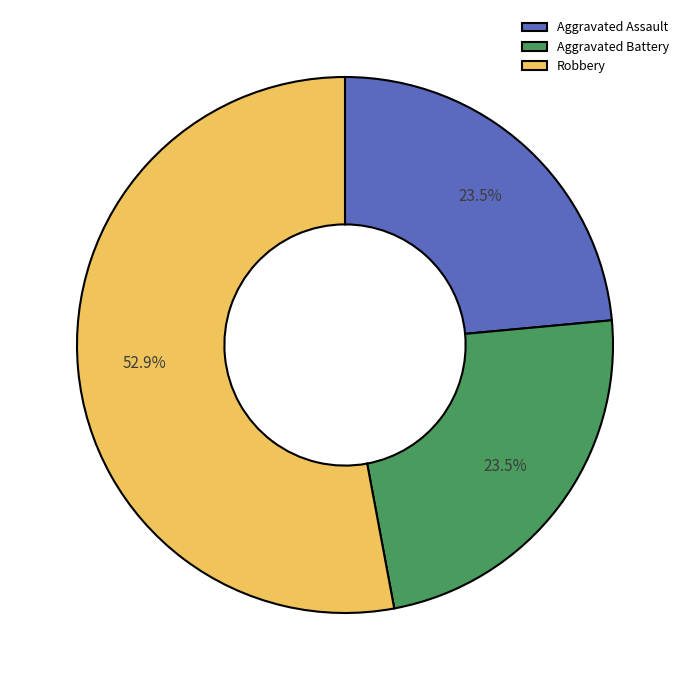

Which category has the biggest portion of the pie?

Robbery